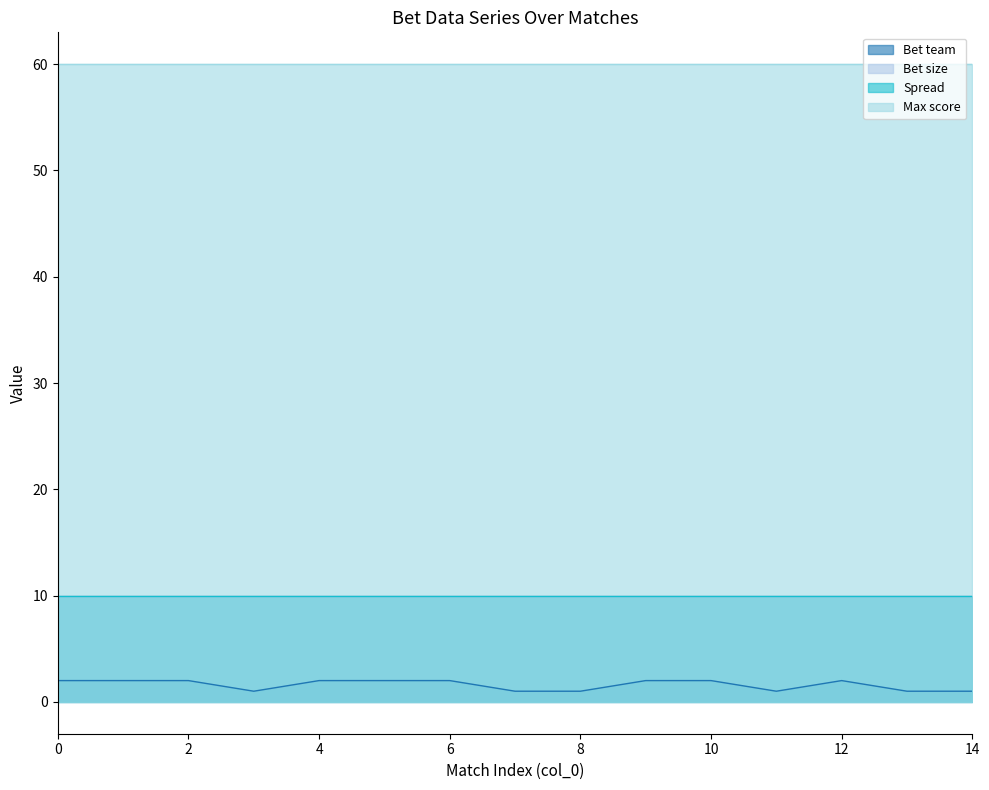

The Bet team series shows 2 at 0. True or false?

True